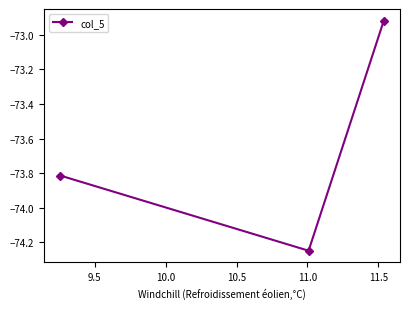

What is the difference between the maximum and second lowest values?

0.9